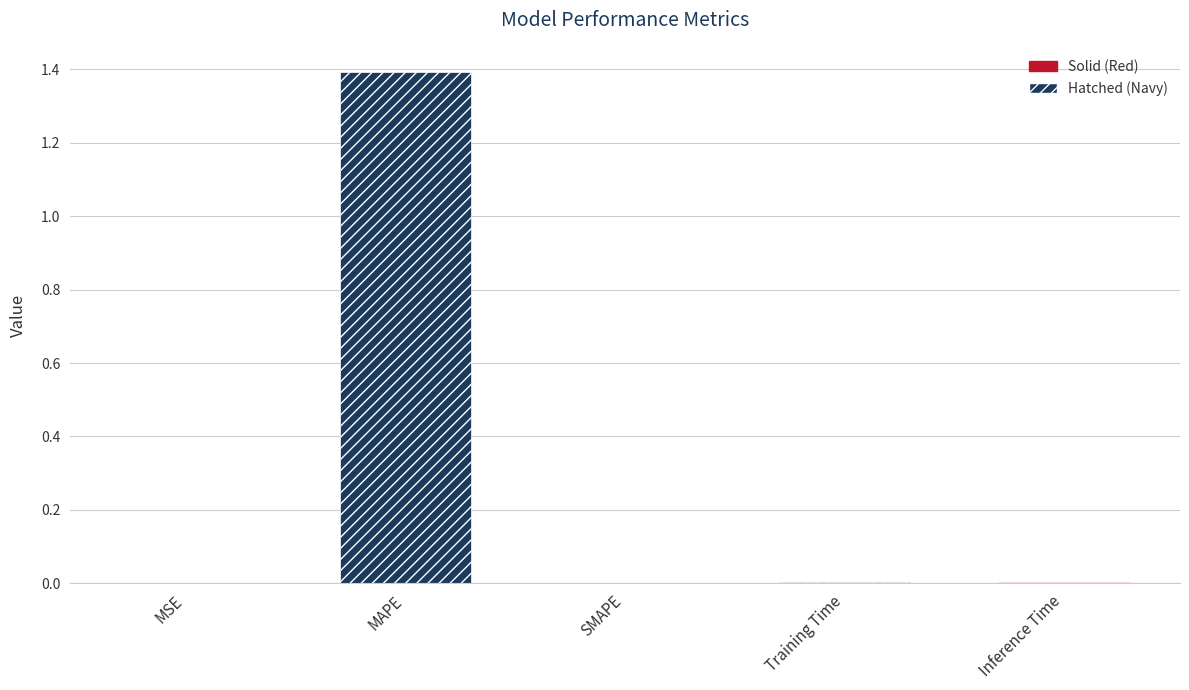

What is the greatest value displayed?

1.4